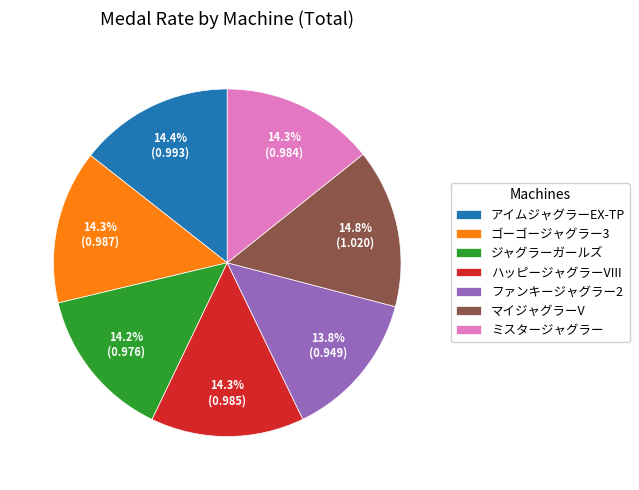

Combined, do ハッピージャグラーVIII and ゴーゴージャグラー3 account for over 50%?

No